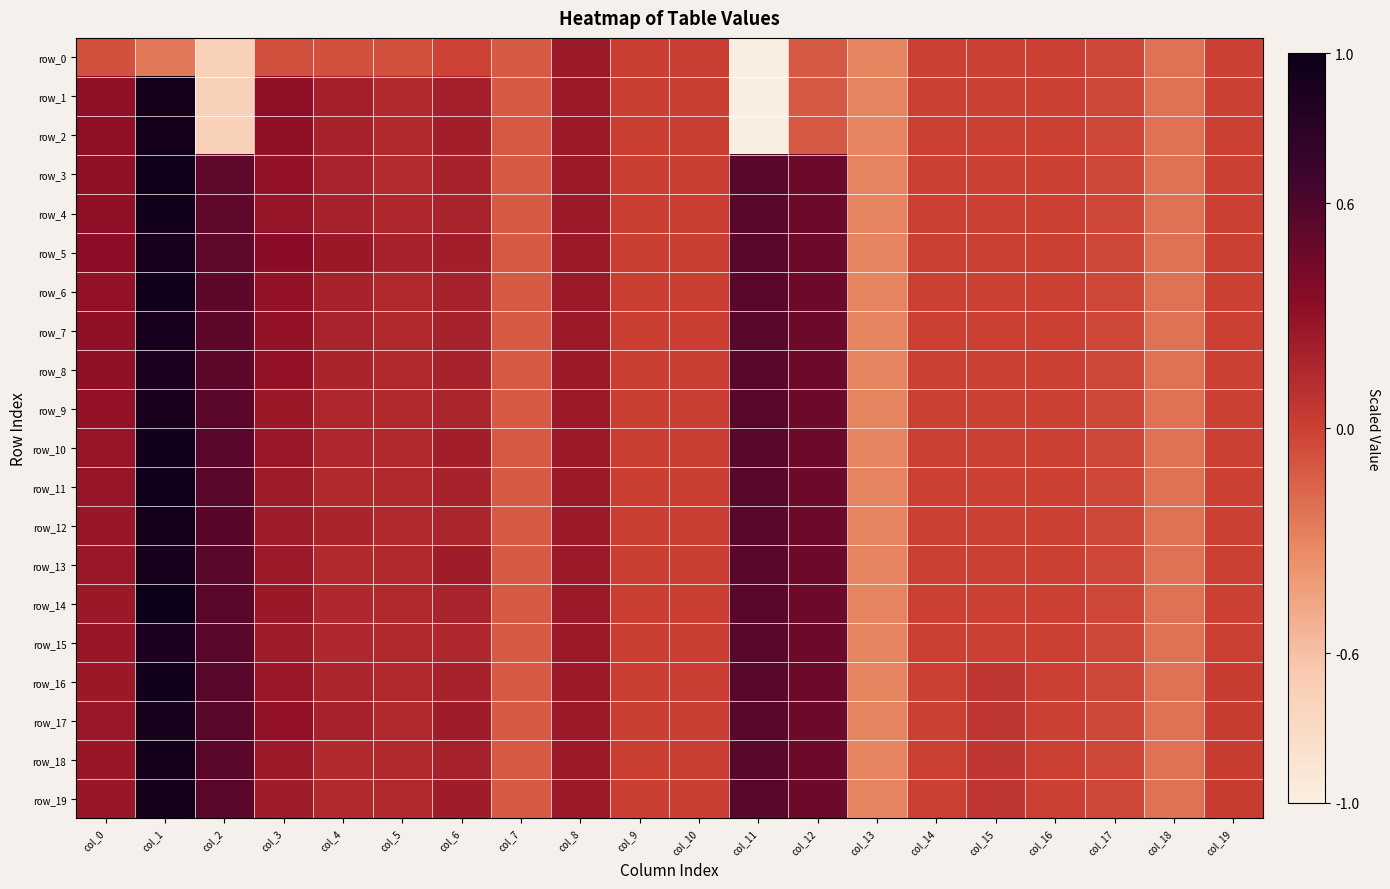

Where is row_16 nearest to the value 0?

col_9